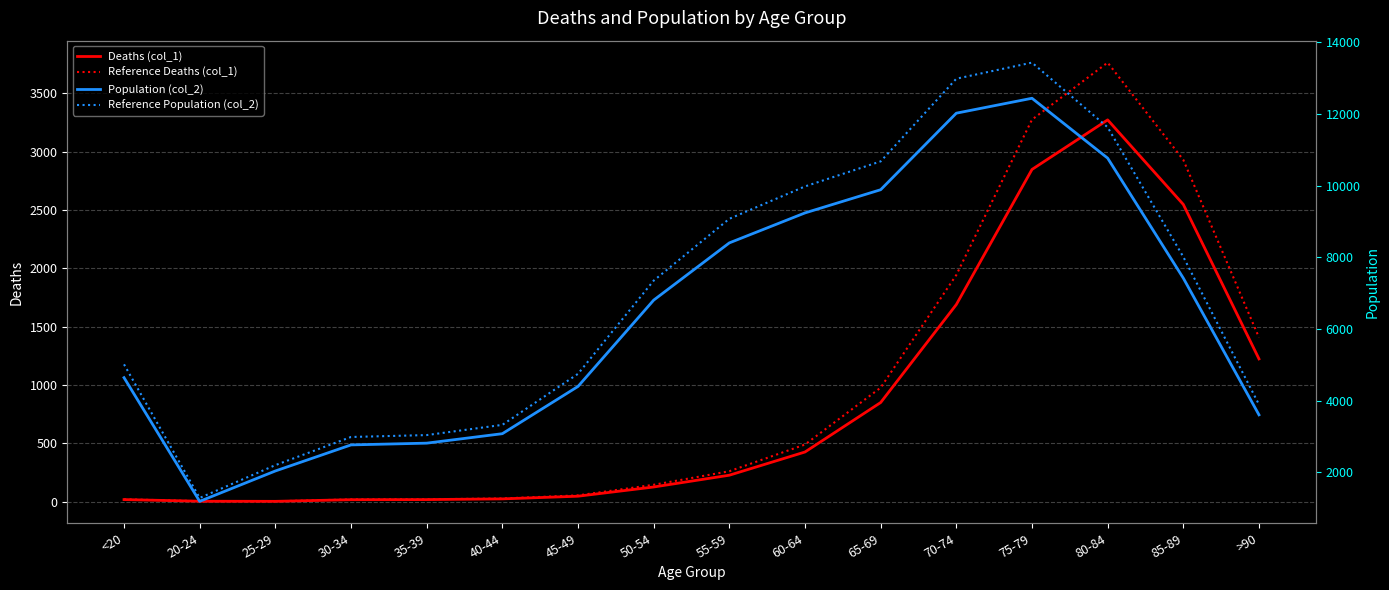

At which label does Population (col_2) reach its peak?

75-79